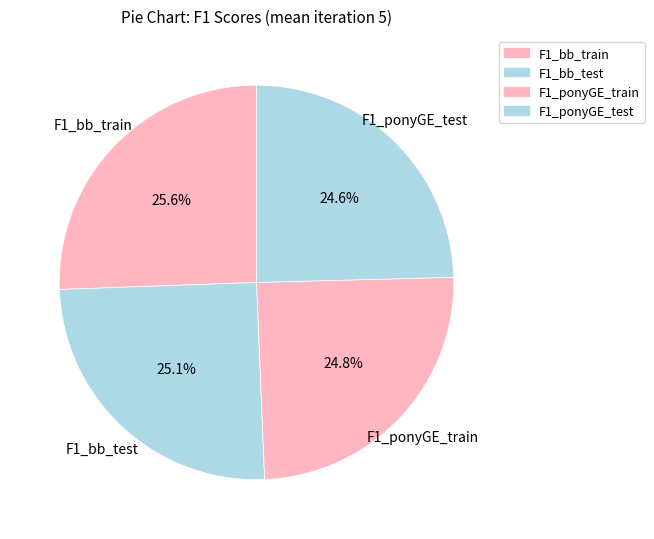

How many segments does this pie chart have?

4